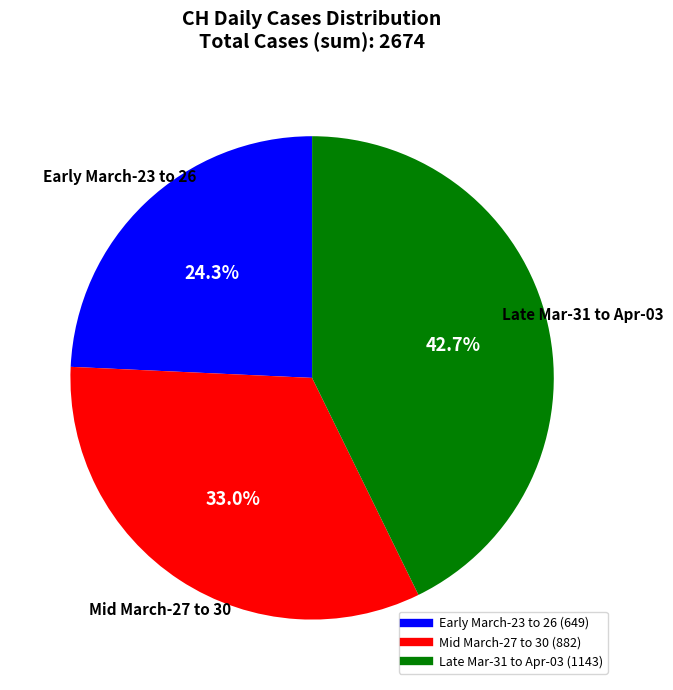

Does any single category account for the majority?

No